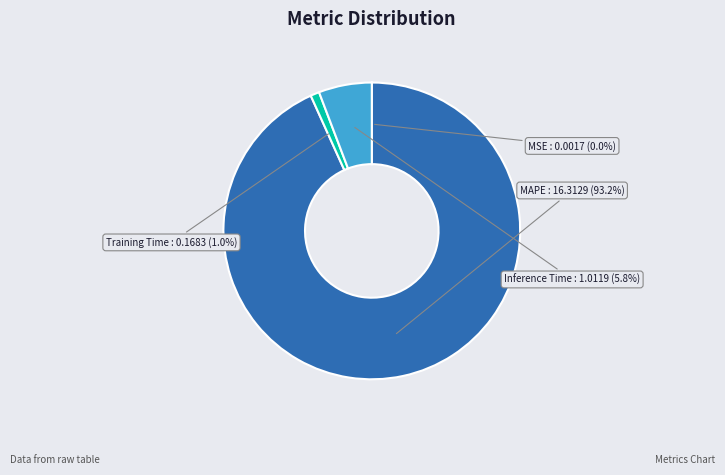

Is there any slice that represents more than half of the pie?

Yes